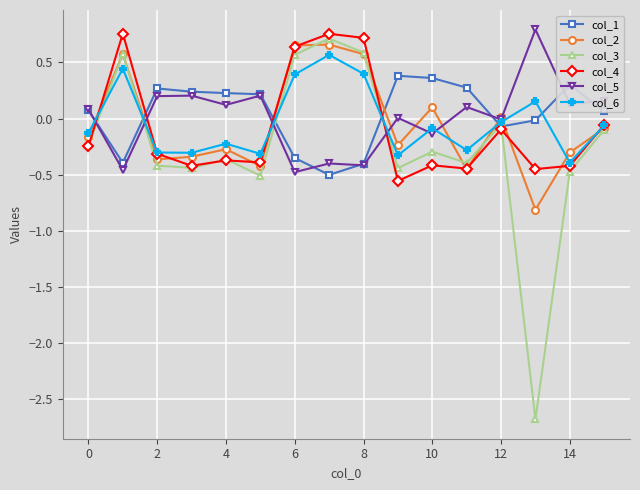

At how many categories does at least one series exceed -2?

16